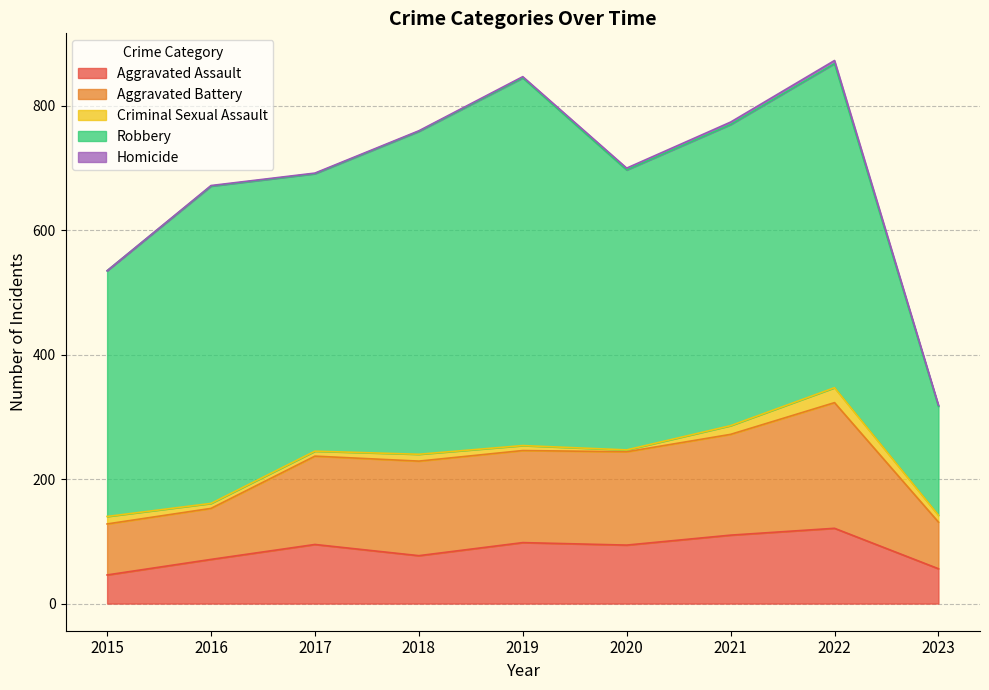

Is it true that Aggravated Assault equals 94 at 2020?

True